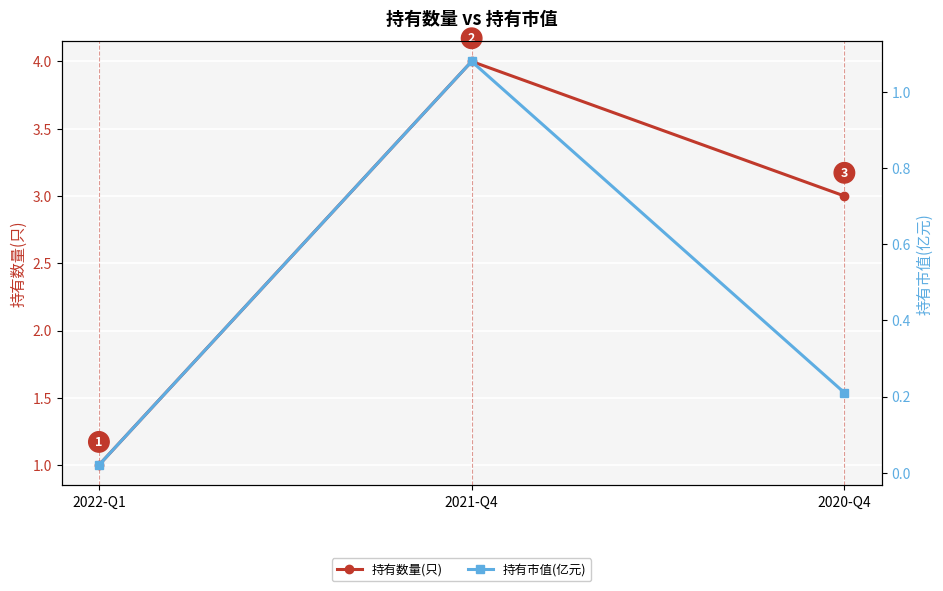

Which has a higher value, 2022-Q1 or 2021-Q4?

2021-Q4